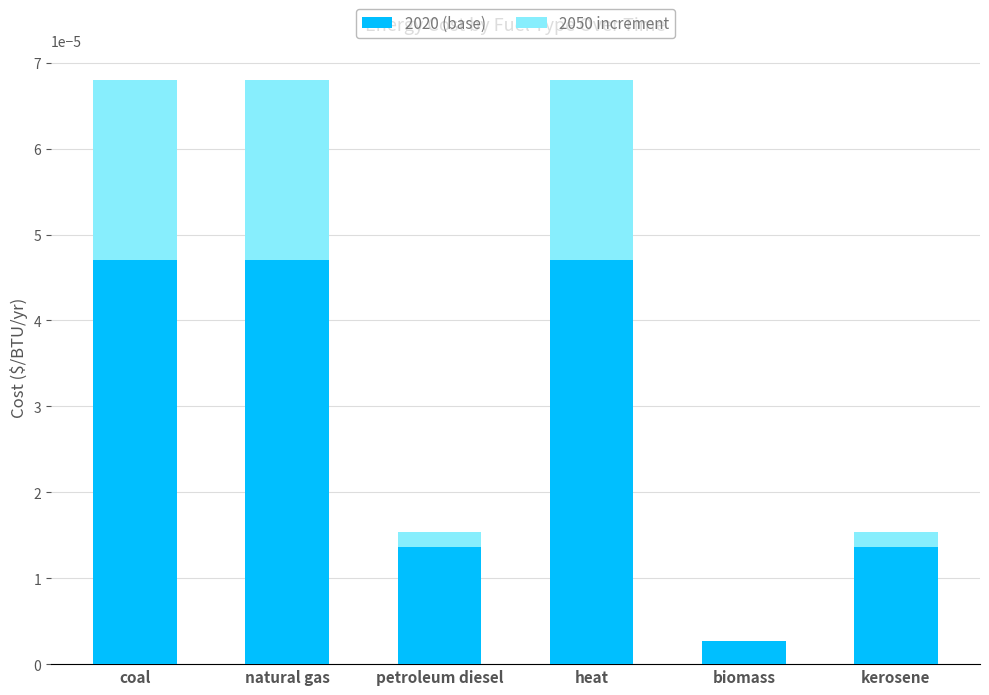

The value of 2020 (base) at natural gas is 0.0. True or false?

True